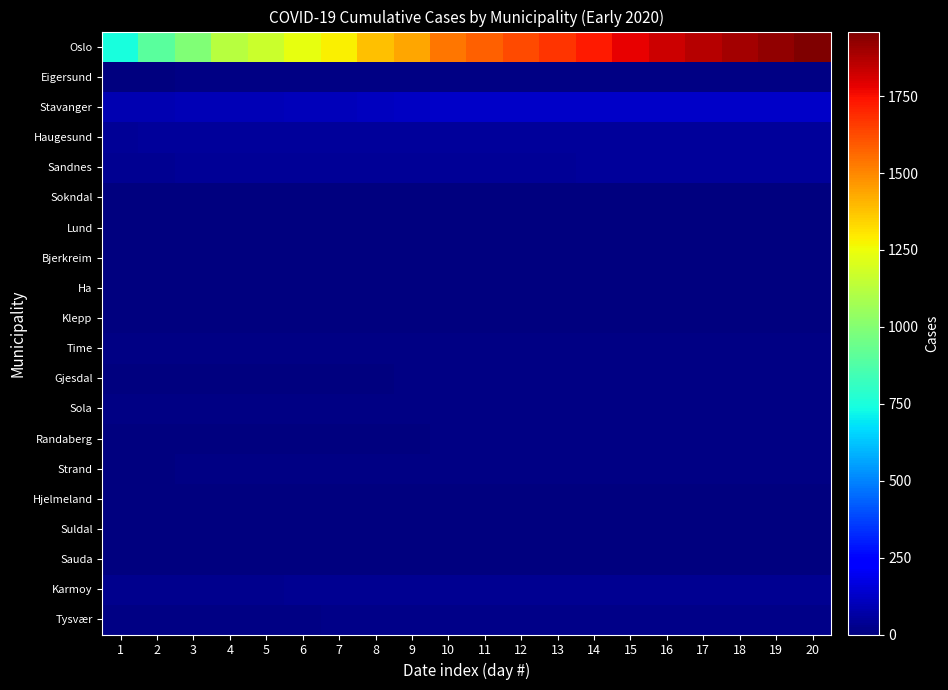

Between 9 and 13, which is larger?

13